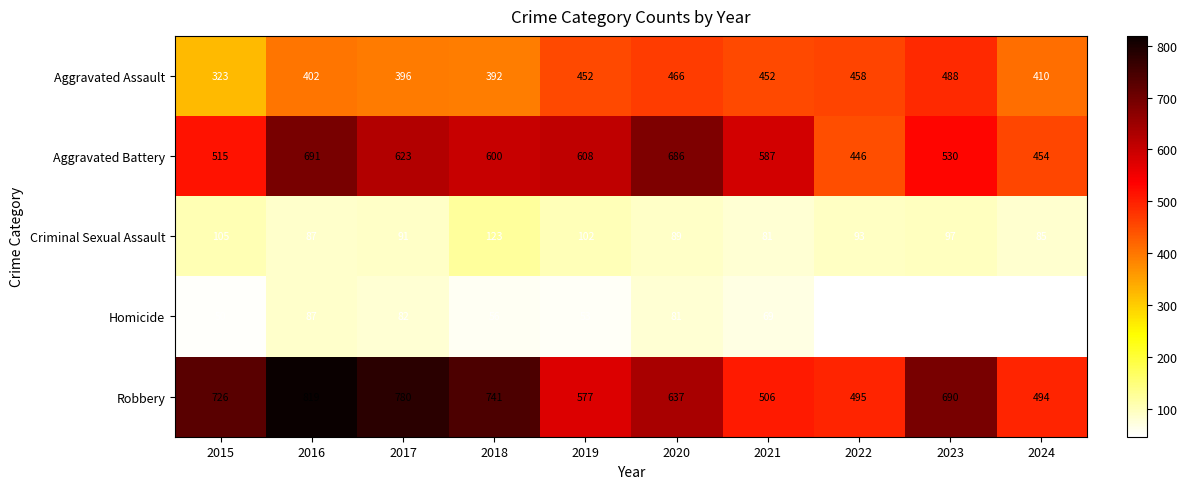

How many distinct data groups are displayed?

5